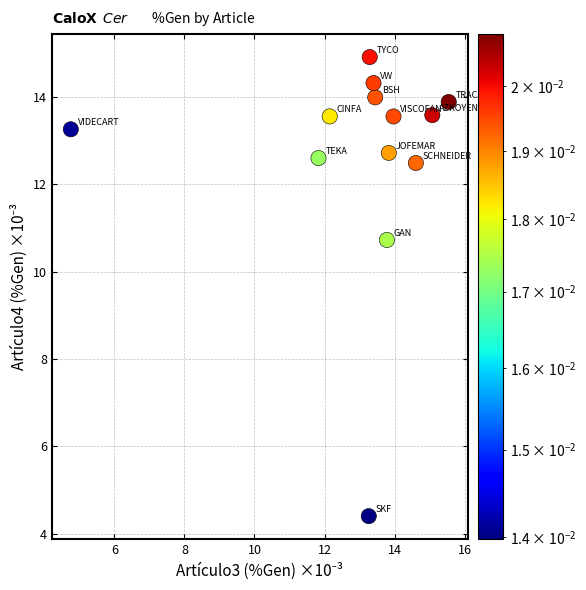

What Y value in the scatter plot is closest to 9?

10.7